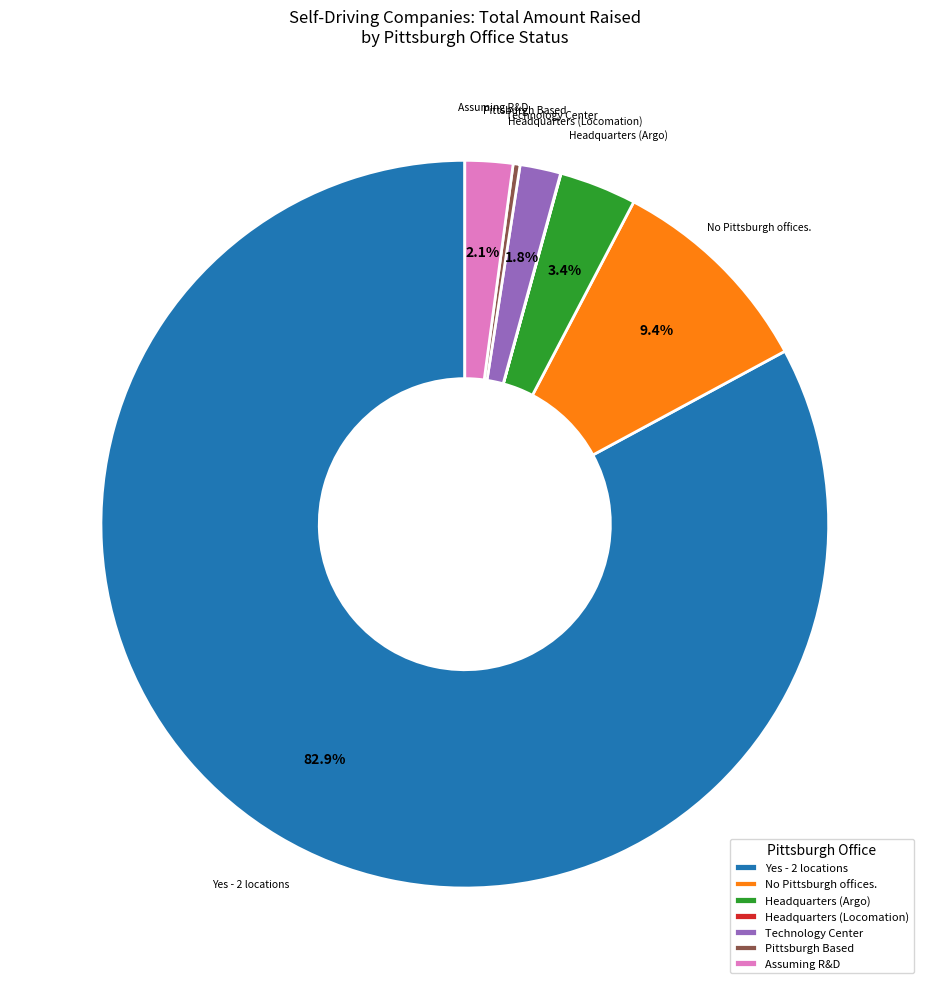

Is there a majority slice in this chart?

Yes